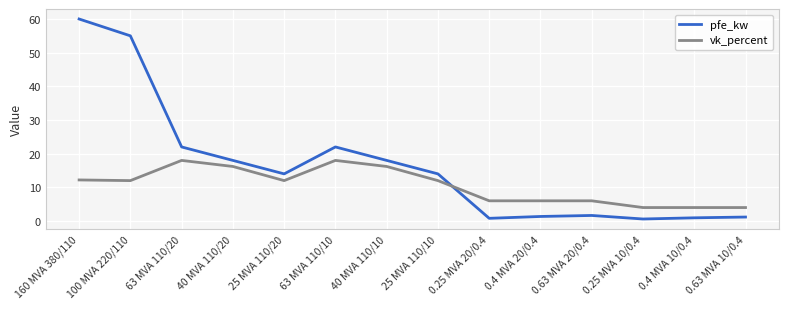

What is the lowest value of the vk_percent series?

4.0